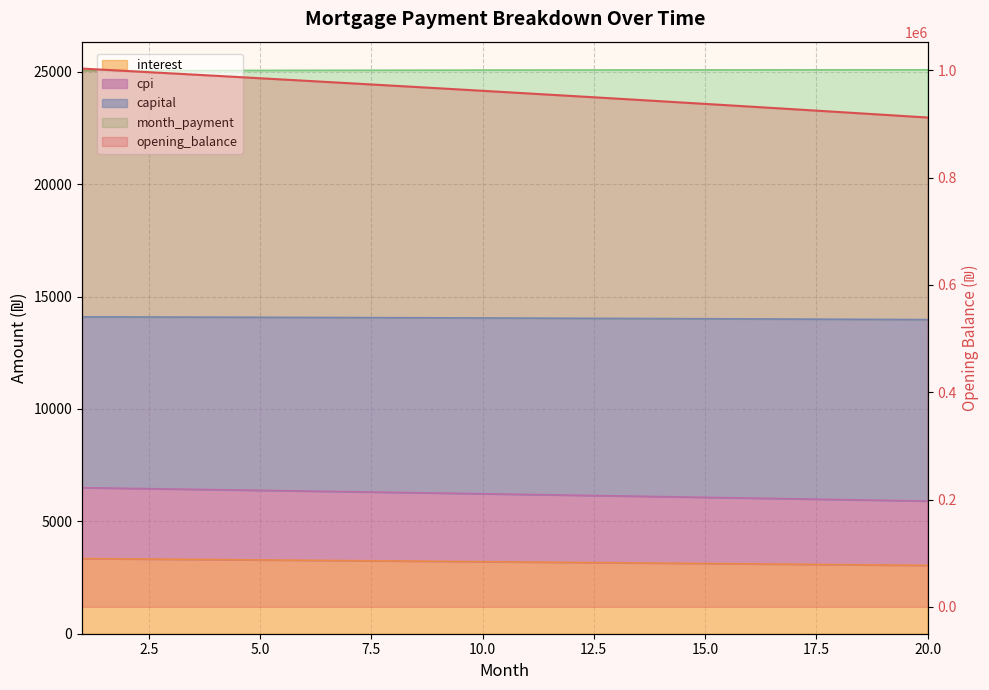

True or false: month_payment and interest intersect in this chart.

False